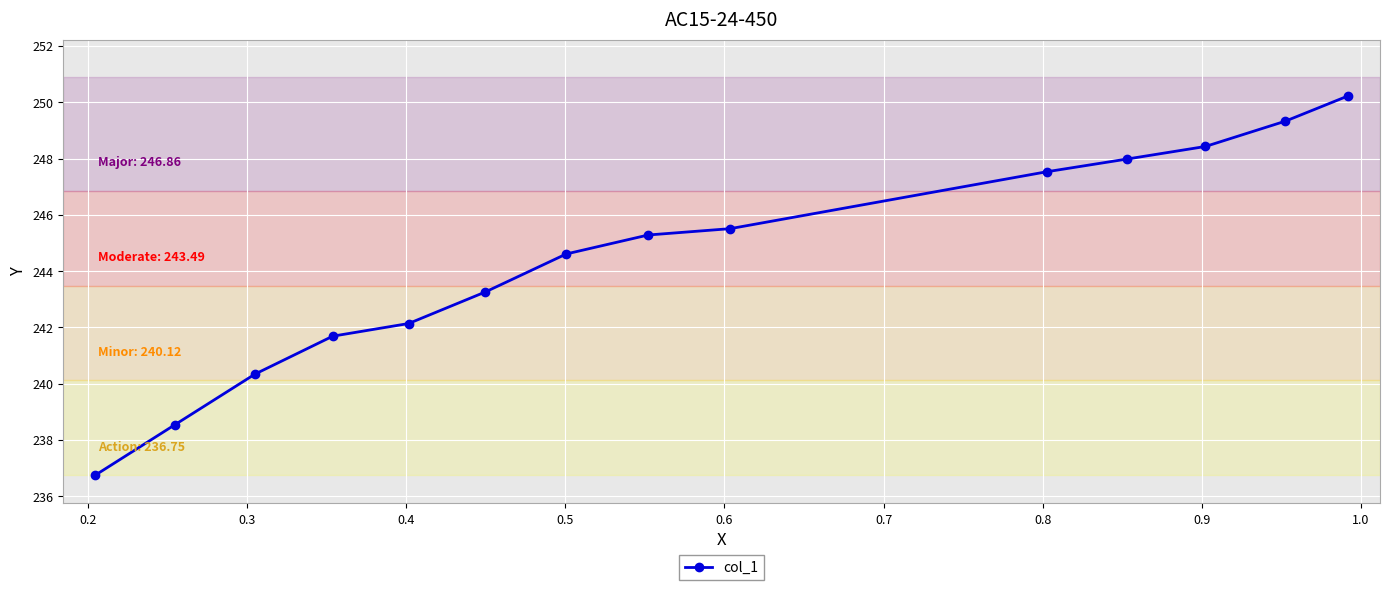

What is the sum of all values?

3421.6